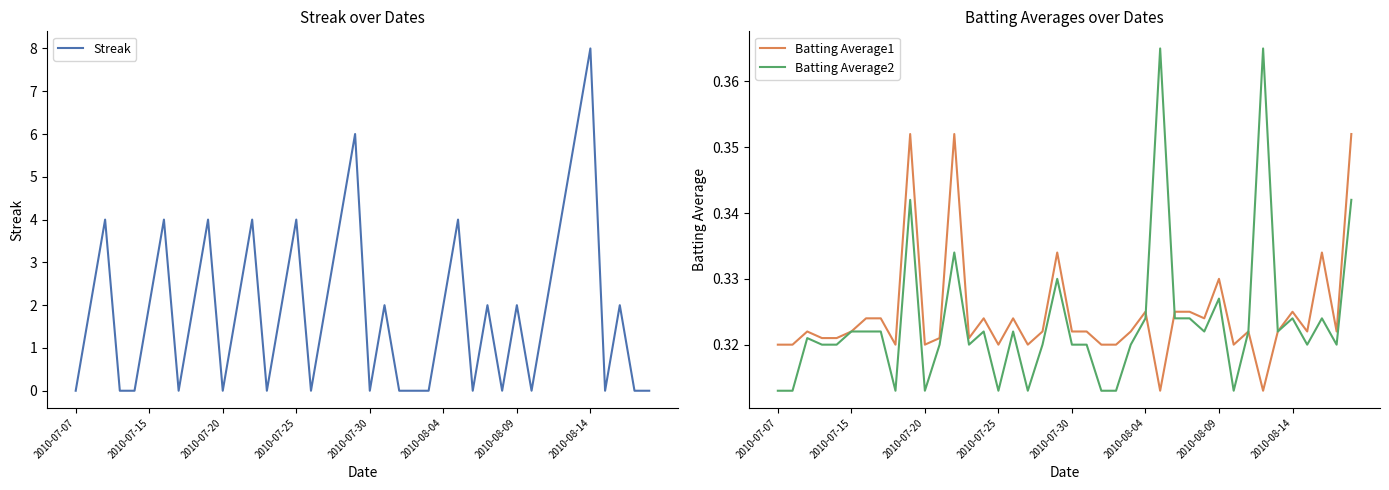

True or false: Streak and Batting Average1 cross at least once.

True